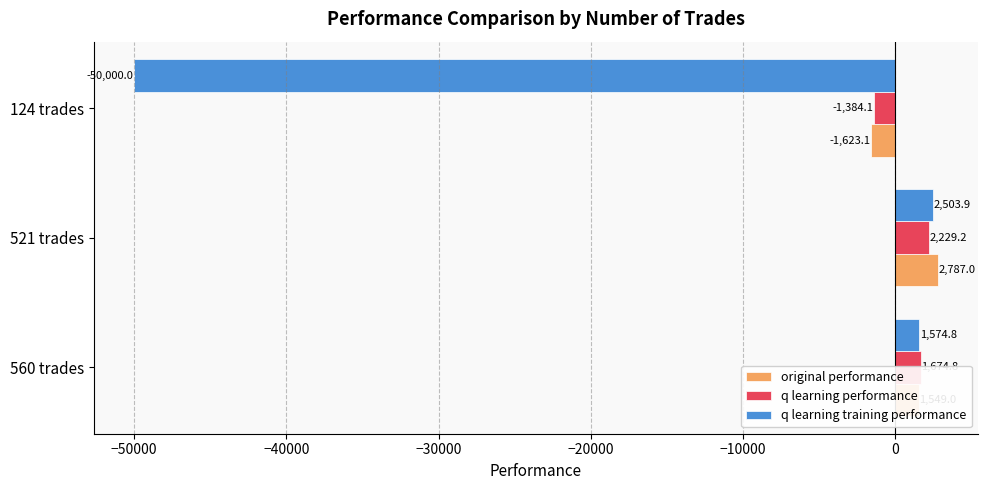

Is it true that original performance equals 1549.0 at 560 trades?

True